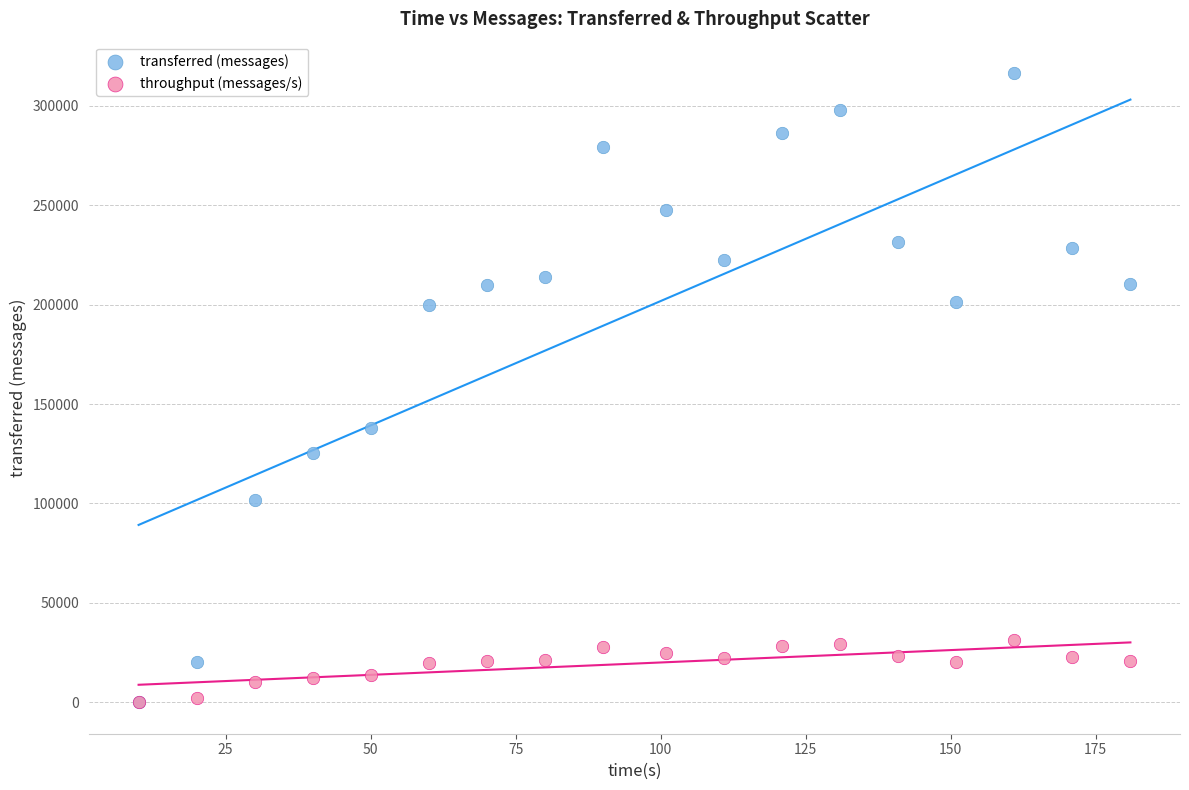

In the transferred (messages) series, what Y value is closest to 158240?

138080